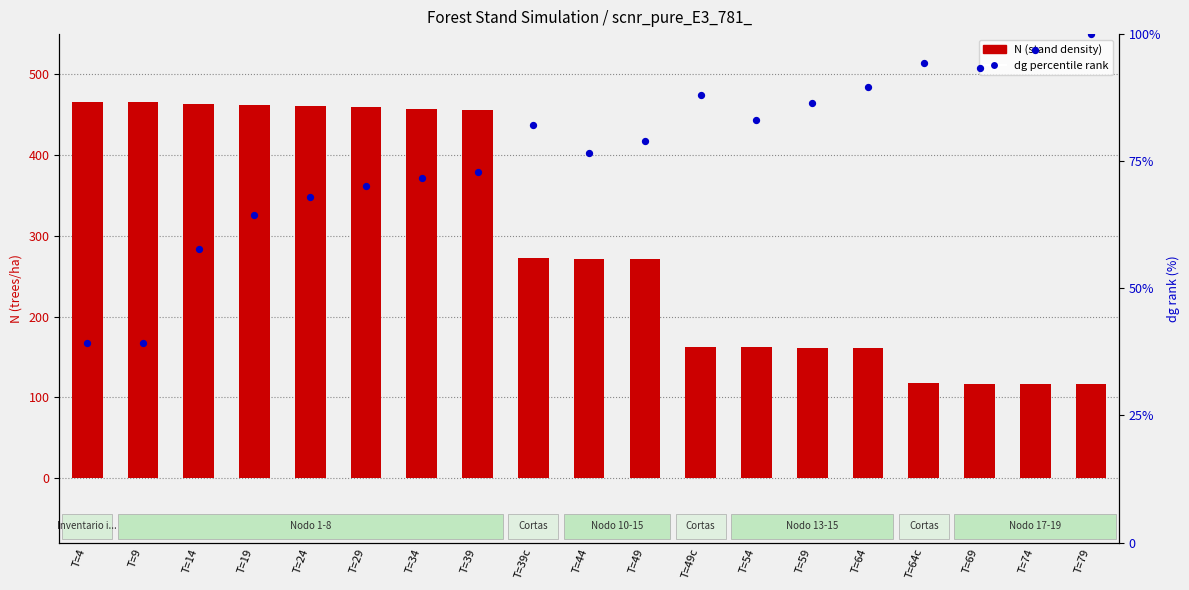

Which series has the largest total across all categories?

N (stand density)